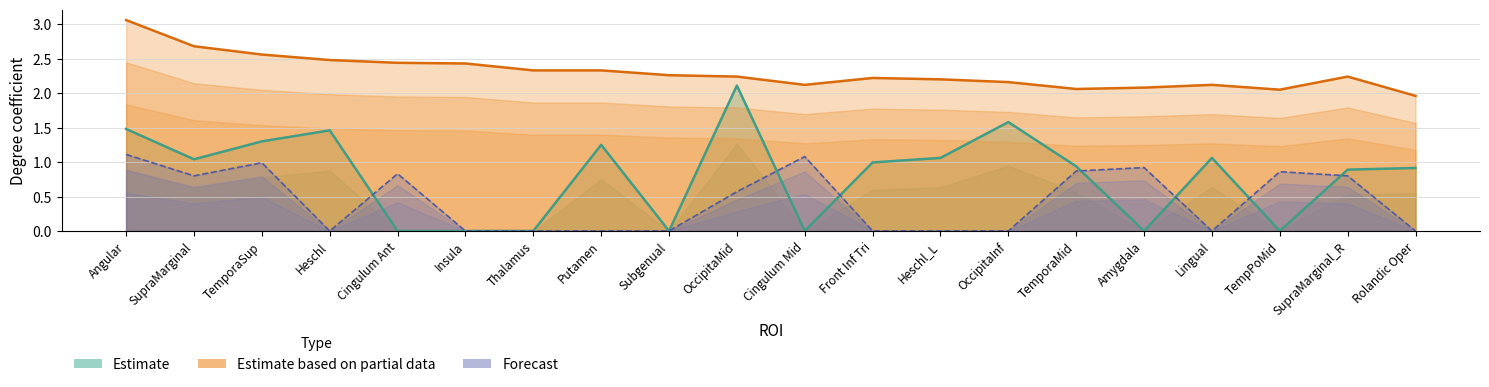

How many lines are shown in the chart?

3